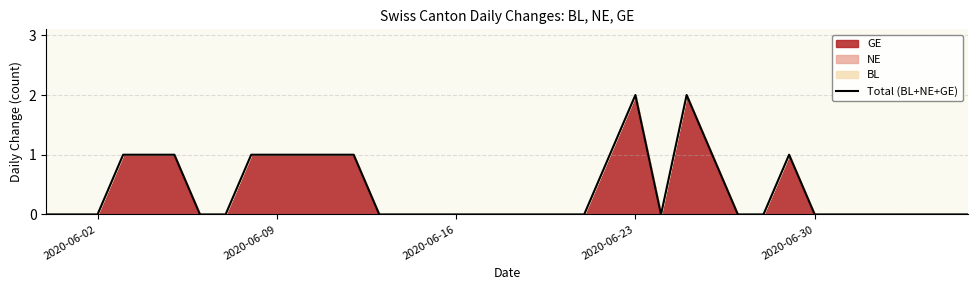

How many lines are shown in the chart?

1